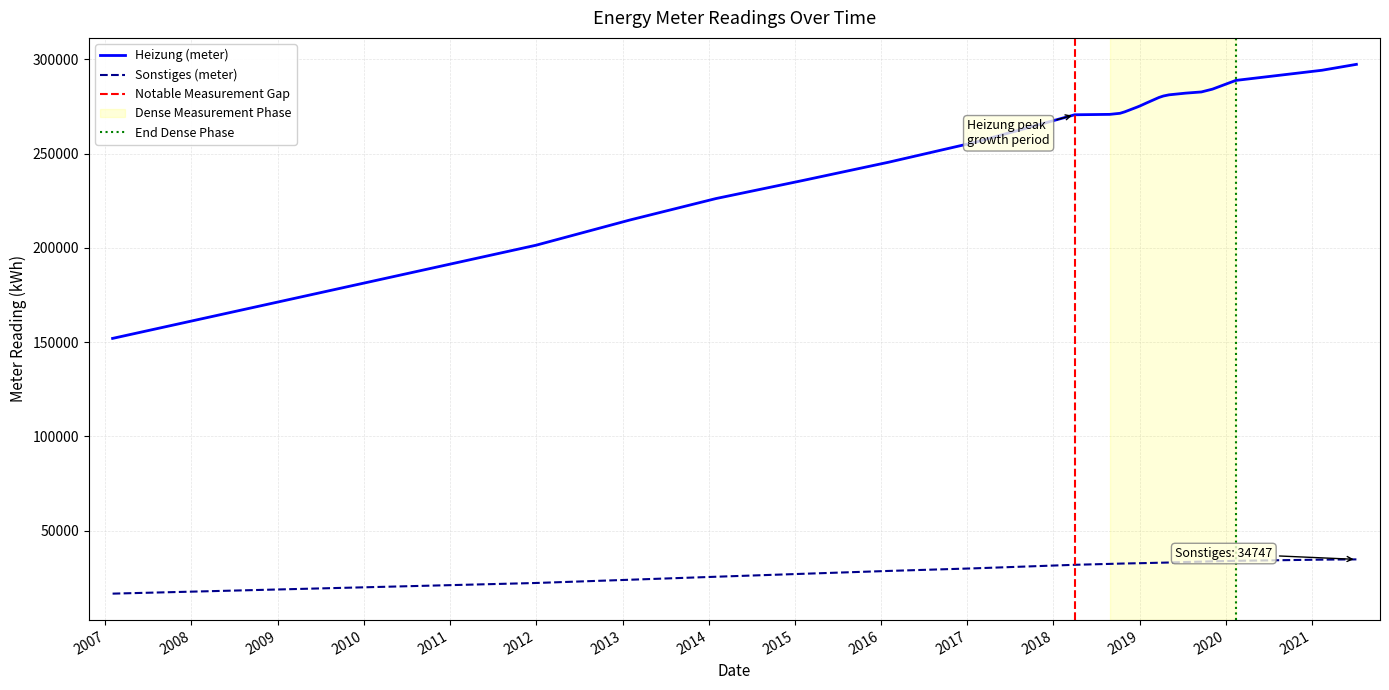

What is the difference between the Heizung (meter) values at 2019-11-06 and 2018-04-01?

13600